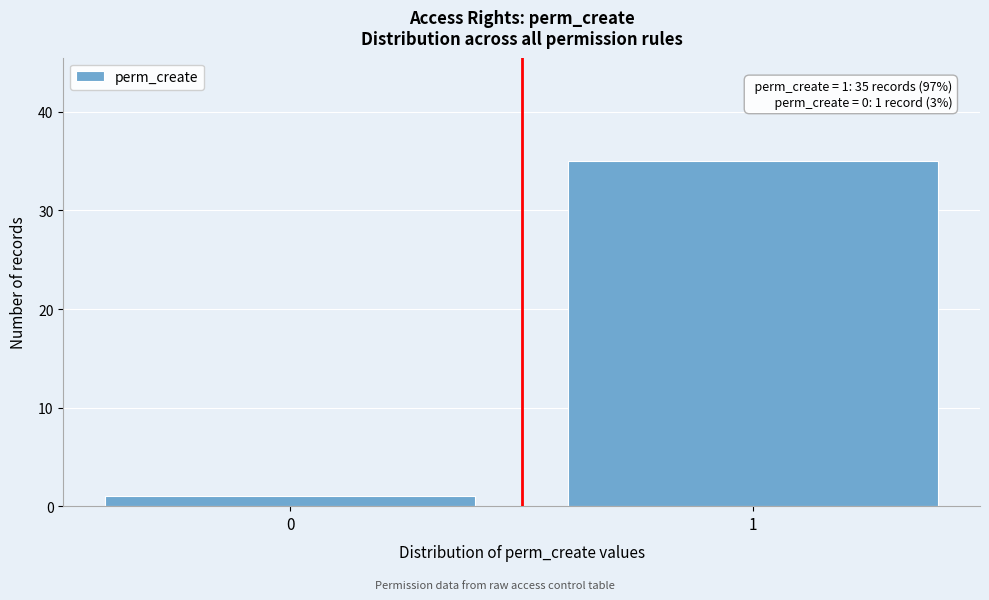

Reading left to right, what are all the values shown in this chart?

1	35